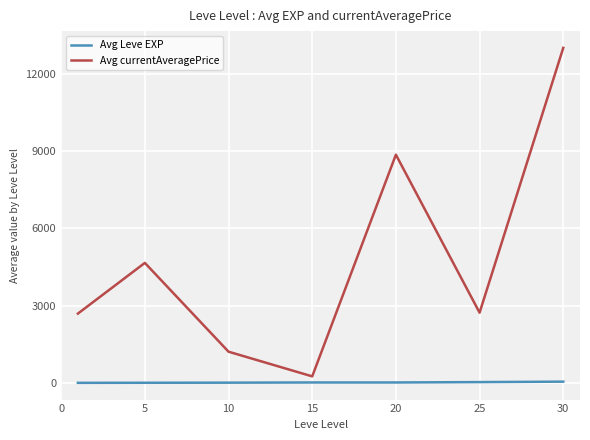

Which series has the largest total across all categories?

Avg currentAveragePrice